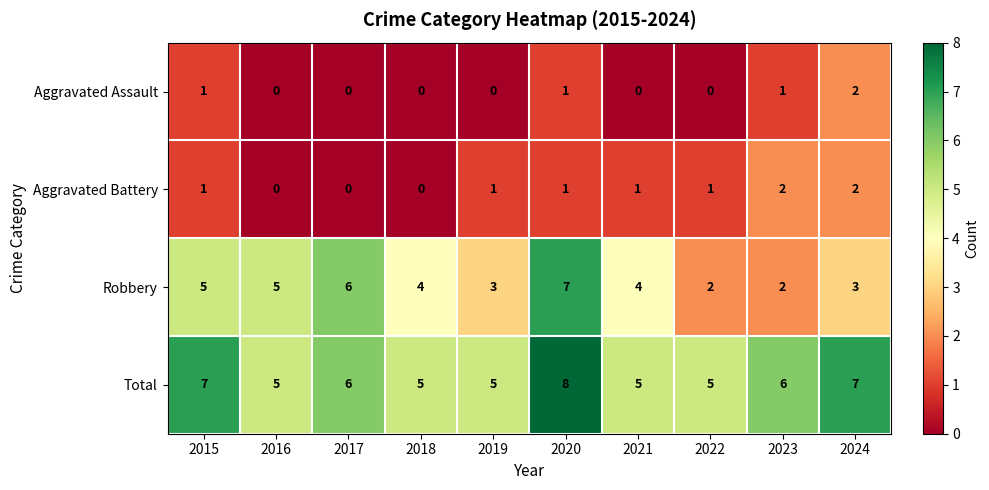

True or false: Aggravated Battery has a value of 2 at 2024.

True